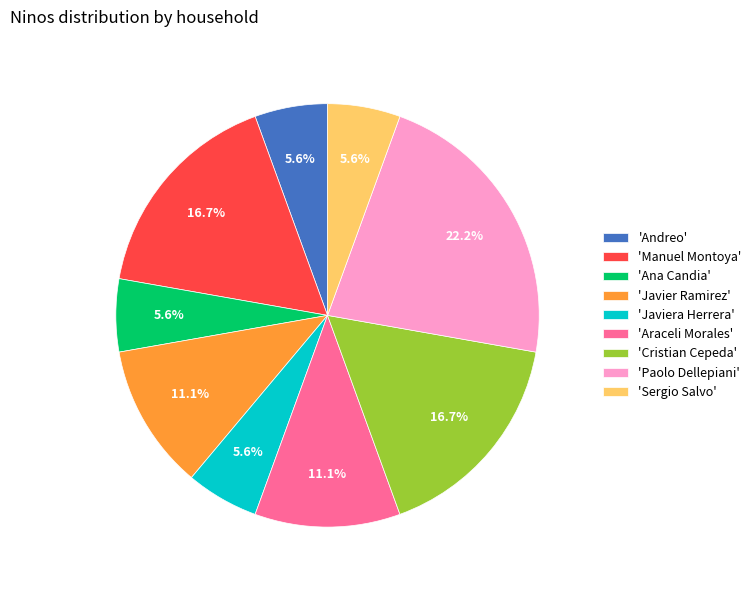

Is 'Ana Candia' the majority of the pie?

No